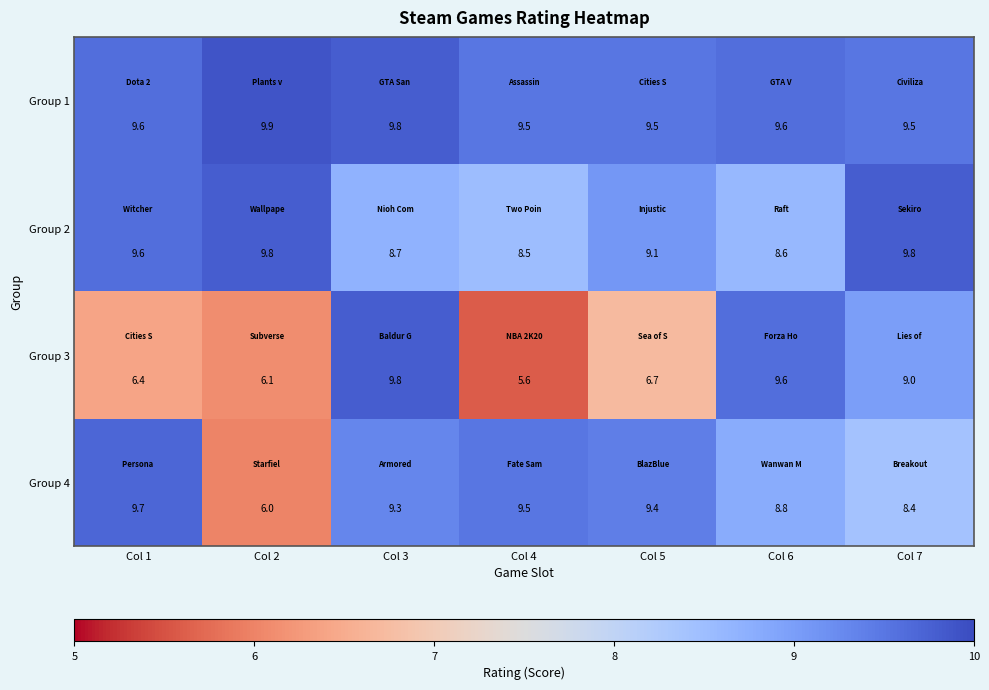

Rank the series by their average value, from highest to lowest.

Group 1, Group 2, Group 4, Group 3